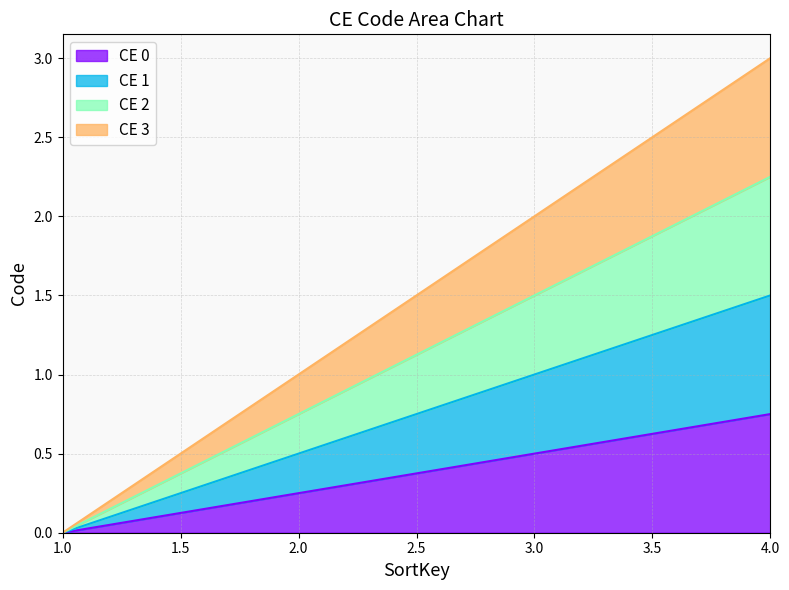

Rank the categories by value from lowest to highest.

1, 2, 3, 4